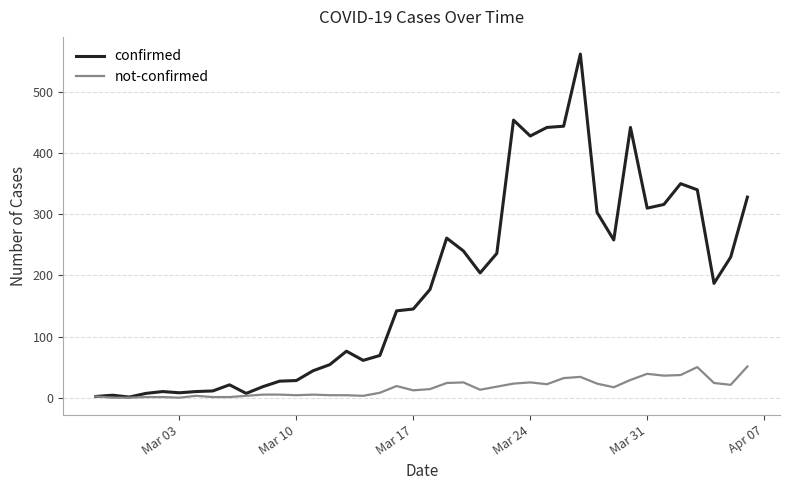

What is the highest value of the not-confirmed series?

51